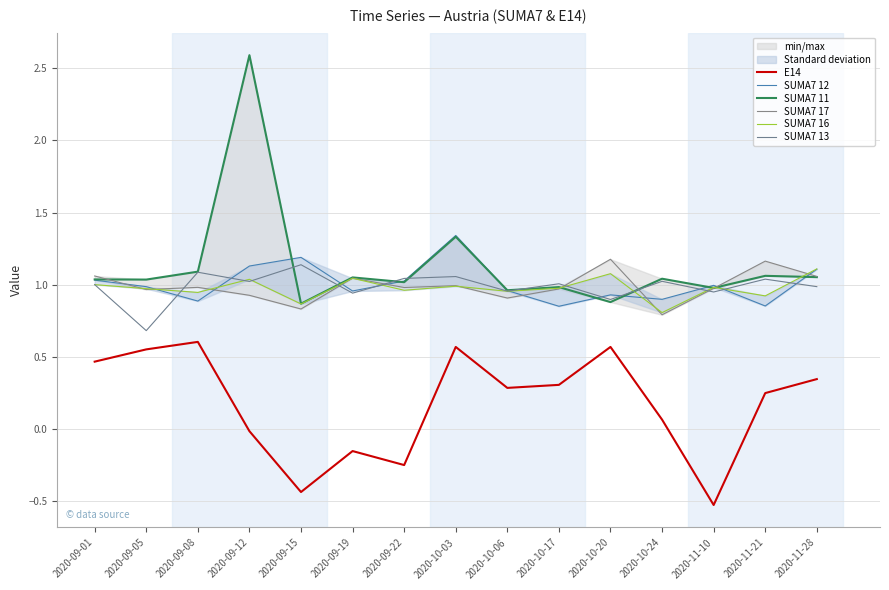

Where is the first local maximum for E14?

2020-09-08